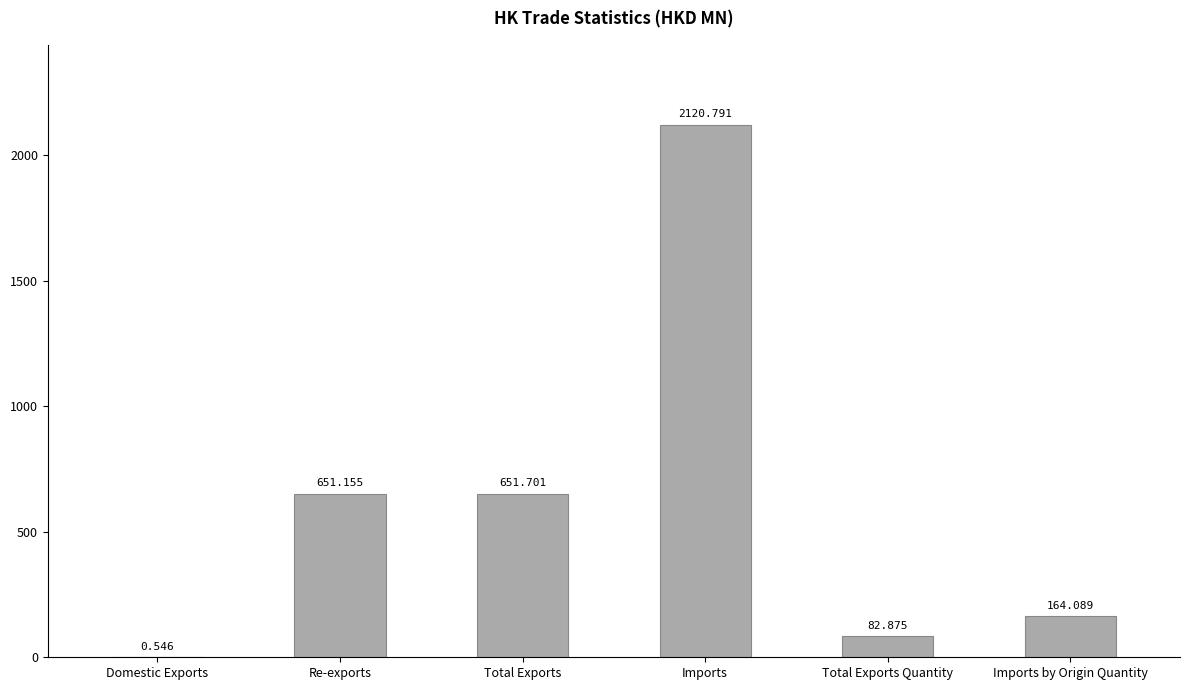

What is the greatest value displayed?

2120.8